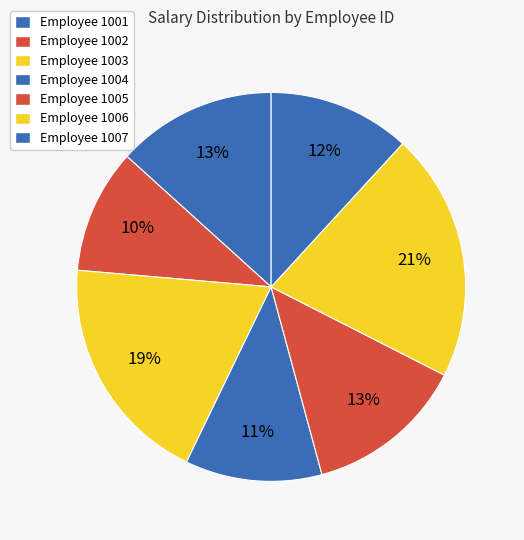

Count the number of slices in the pie.

7